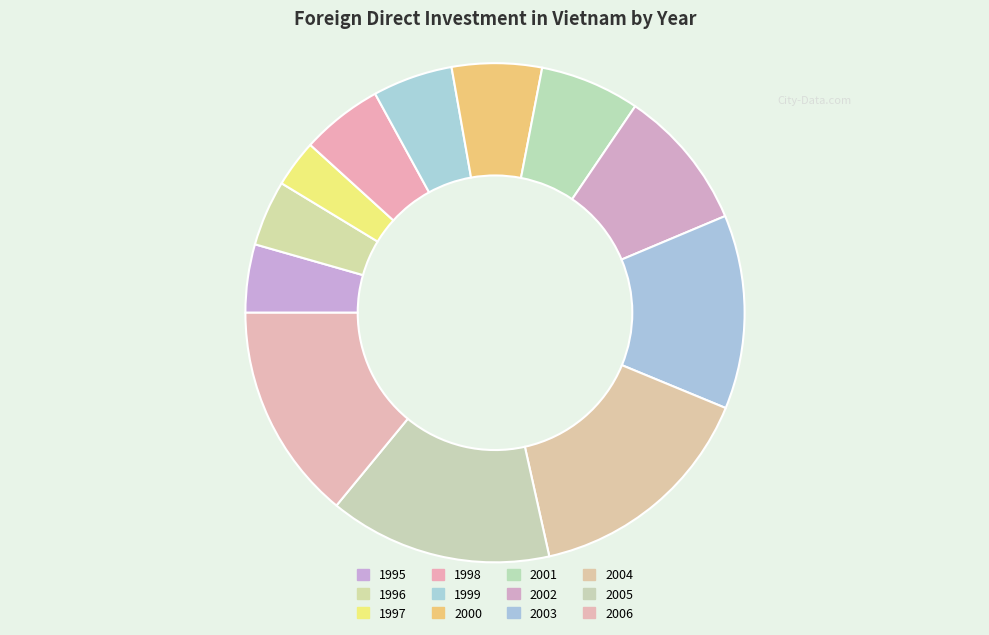

Does 1995 represent more than half of the total?

No